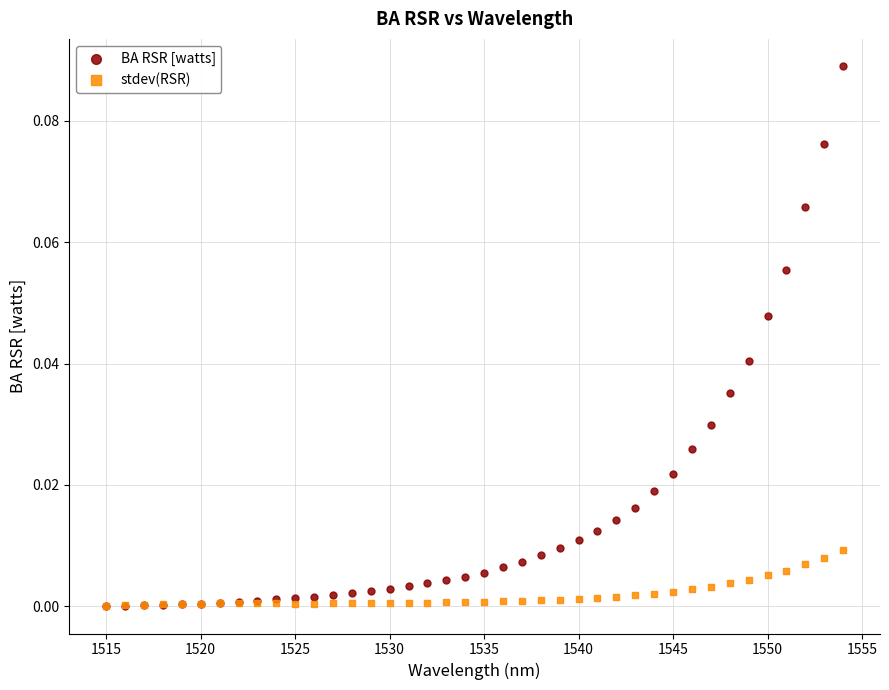

What are all the series names shown in the legend?

BA RSR [watts], stdev(RSR)